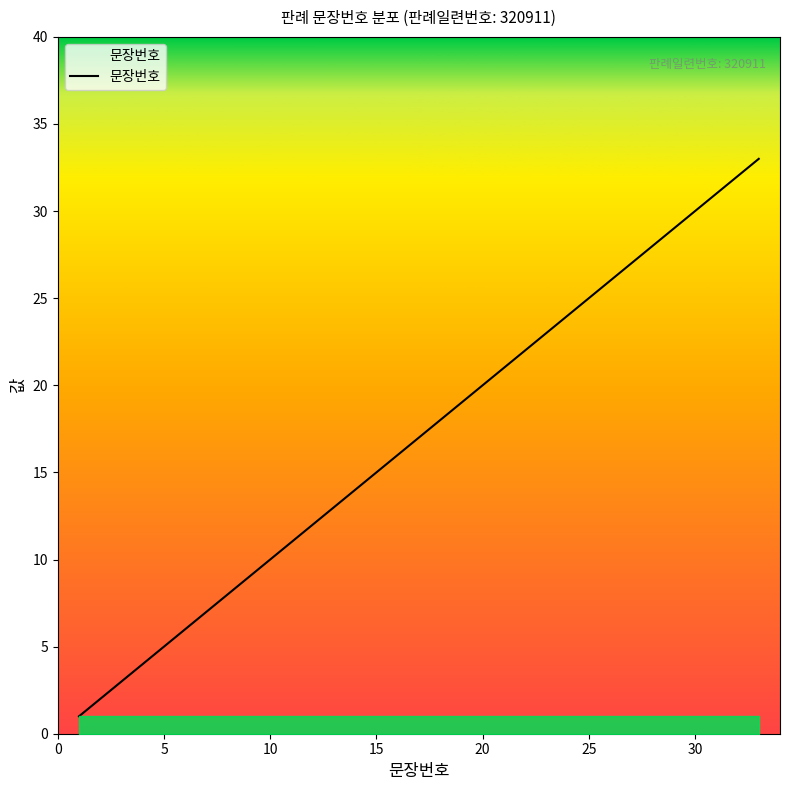

What is the greatest value displayed?

33